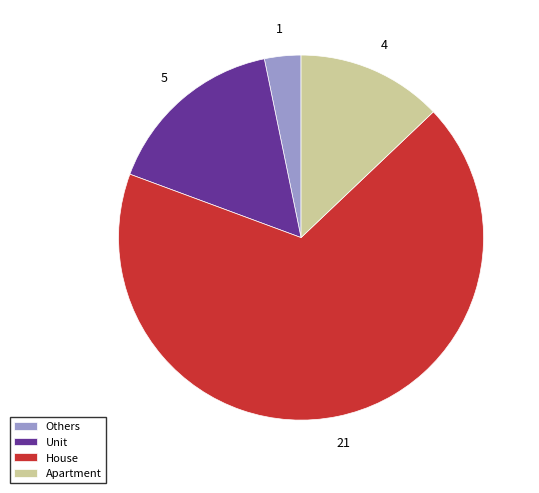

Do Others and Apartment together represent more than half of the pie?

No